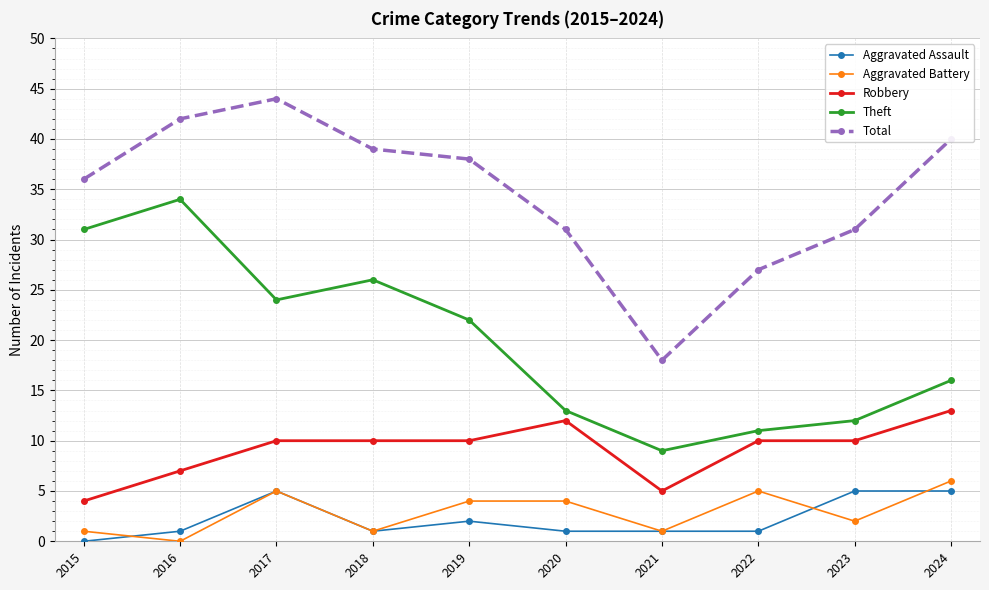

True or false: Total has a value of 42 at 2016.

True